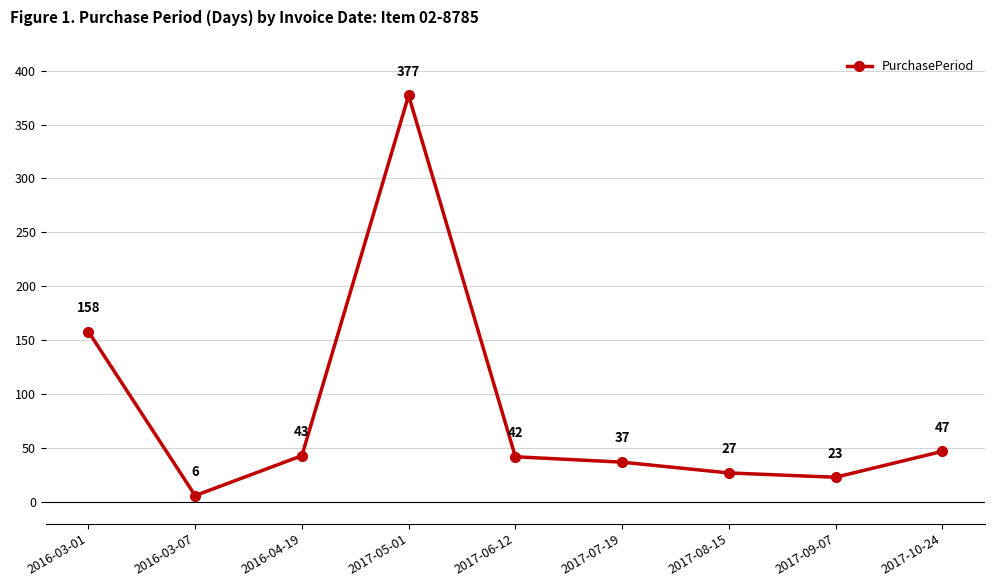

True or false: the data shows 377 at 2017-05-01.

True